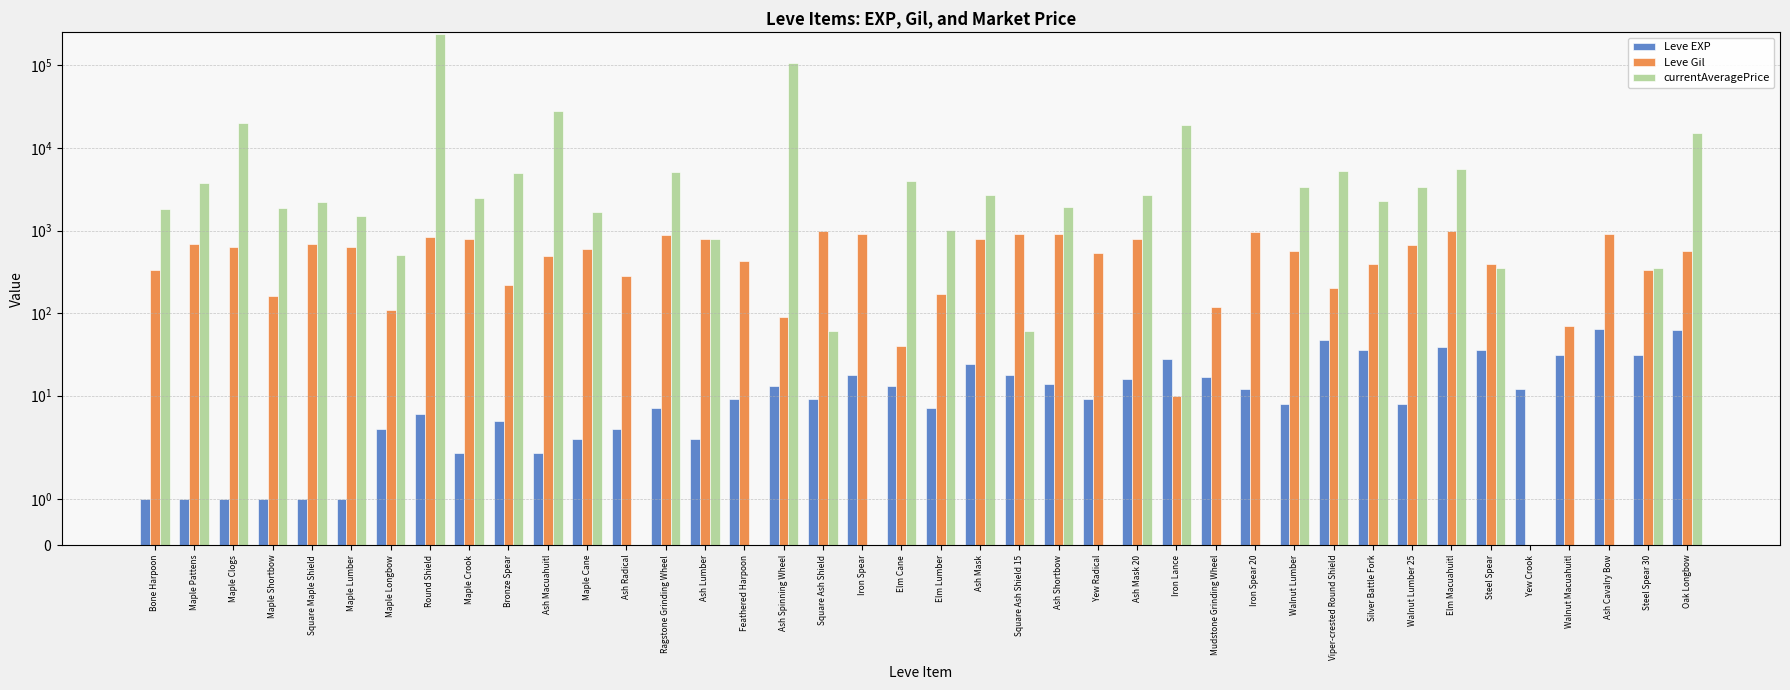

Reading left to right, list all the values displayed in this chart.

Leve EXP: Bone Harpoon=1	Maple Pattens=1	Maple Clogs=1	Maple Shortbow=1	Square Maple Shield=1	Maple Lumber=1	Maple Longbow=4	Round Shield=6	Maple Crook=2	Bronze Spear=5	Ash Macuahuitl=2	Maple Cane=3	Ash Radical=4	Ragstone Grinding Wheel=7	Ash Lumber=3	Feathered Harpoon=9	Ash Spinning Wheel=13	Square Ash Shield=9	Iron Spear=18	Elm Cane=13	Elm Lumber=7	Ash Mask=24	Square Ash Shield 15=18	Ash Shortbow=14	Yew Radical=9	Ash Mask 20=16	Iron Lance=28	Mudstone Grinding Wheel=17	Iron Spear 20=12	Walnut Lumber=8	Viper-crested Round Shield=47	Silver Battle Fork=36	Walnut Lumber 25=8	Elm Macuahuitl=39	Steel Spear=36	Yew Crook=12	Walnut Macuahuitl=31	Ash Cavalry Bow=64	Steel Spear 30=31	Oak Longbow=62
Leve Gil: Bone Harpoon=330	Maple Pattens=690	Maple Clogs=630	Maple Shortbow=160	Square Maple Shield=690	Maple Lumber=630	Maple Longbow=110	Round Shield=840	Maple Crook=790	Bronze Spear=220	Ash Macuahuitl=490	Maple Cane=600	Ash Radical=280	Ragstone Grinding Wheel=880	Ash Lumber=780	Feathered Harpoon=430	Ash Spinning Wheel=90	Square Ash Shield=990	Iron Spear=910	Elm Cane=40	Elm Lumber=170	Ash Mask=790	Square Ash Shield 15=910	Ash Shortbow=920	Yew Radical=540	Ash Mask 20=800	Iron Lance=10	Mudstone Grinding Wheel=120	Iron Spear 20=960	Walnut Lumber=570	Viper-crested Round Shield=200	Silver Battle Fork=390	Walnut Lumber 25=660	Elm Macuahuitl=990	Steel Spear=390	Yew Crook=0	Walnut Macuahuitl=70	Ash Cavalry Bow=910	Steel Spear 30=330	Oak Longbow=560
currentAveragePrice: Bone Harpoon=1820	Maple Pattens=3763	Maple Clogs=19994	Maple Shortbow=1893	Square Maple Shield=2219	Maple Lumber=1500	Maple Longbow=501	Round Shield=240000	Maple Crook=2450	Bronze Spear=5000	Ash Macuahuitl=28115	Maple Cane=1690	Ash Radical=0	Ragstone Grinding Wheel=5073	Ash Lumber=797	Feathered Harpoon=0	Ash Spinning Wheel=105995	Square Ash Shield=61	Iron Spear=0	Elm Cane=4000	Elm Lumber=1005	Ash Mask=2686	Square Ash Shield 15=61	Ash Shortbow=1925	Yew Radical=0	Ash Mask 20=2686	Iron Lance=18773	Mudstone Grinding Wheel=0	Iron Spear 20=0	Walnut Lumber=3364	Viper-crested Round Shield=5250	Silver Battle Fork=2250	Walnut Lumber 25=3364	Elm Macuahuitl=5512	Steel Spear=348	Yew Crook=0	Walnut Macuahuitl=0	Ash Cavalry Bow=0	Steel Spear 30=348	Oak Longbow=15153